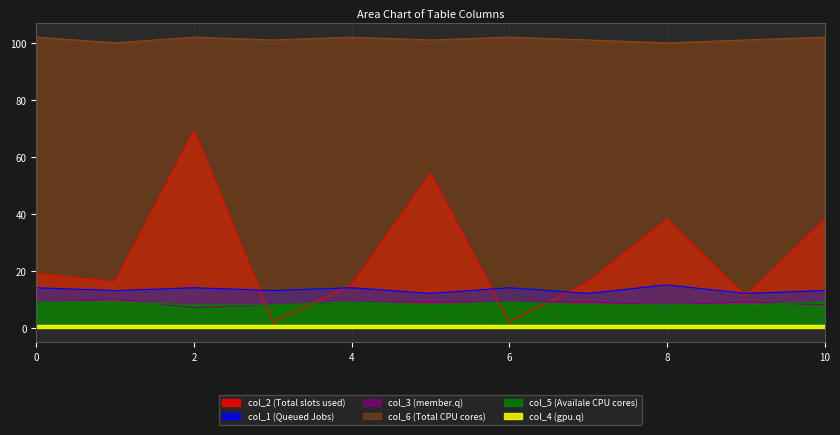

The value of col_3 (member.q) at 2 is 7. True or false?

True